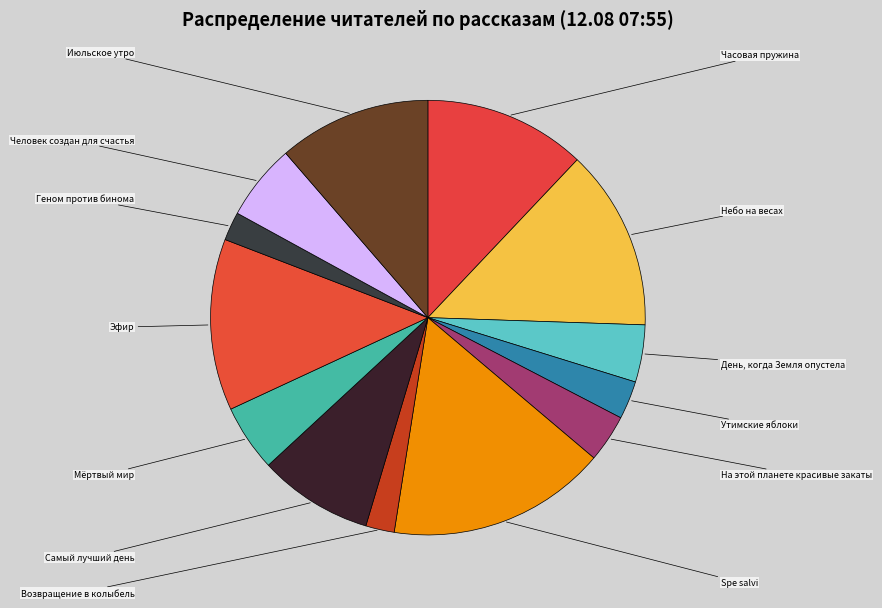

How many slices are in this pie chart?

13